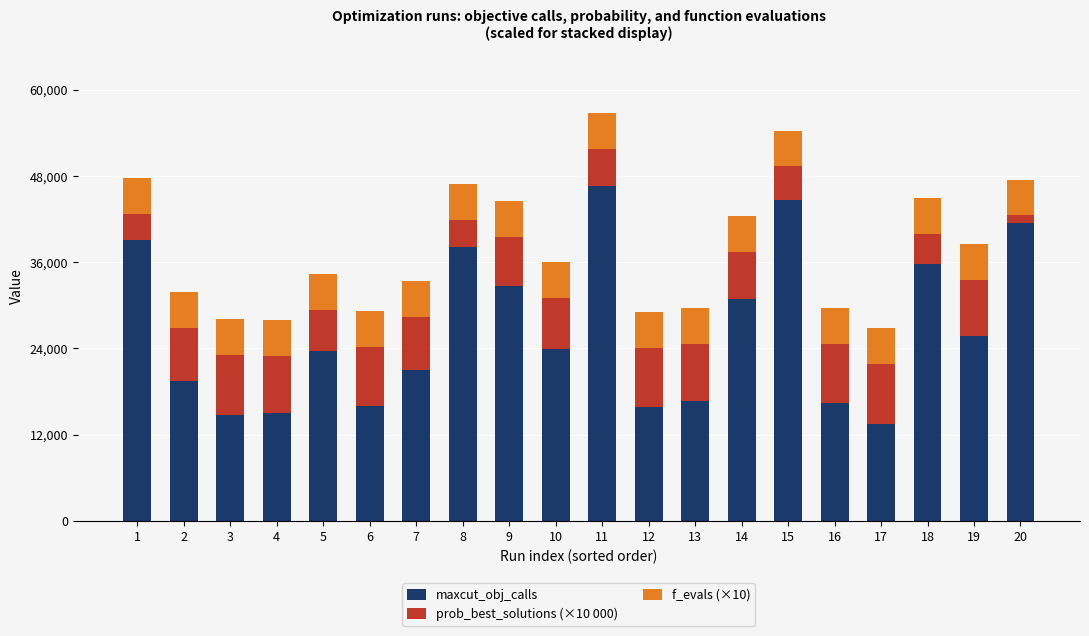

The value of maxcut_obj_calls at 12 is 7895.2. True or false?

False